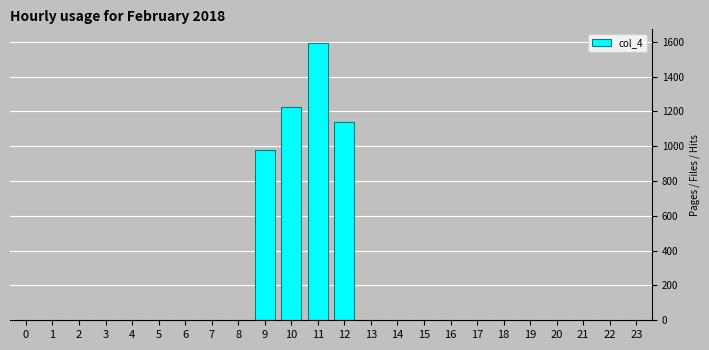

Reading left to right, what are all the values shown in this chart?

0=0.0	1=0.0	2=0.0	3=0.0	4=0.0	5=0.0	6=0.0	7=0.0	8=0.0	9=975.8	10=1227.5	11=1592.1	12=1140.4	13=0.0	14=0.0	15=0.0	16=0.0	17=0.0	18=0.0	19=0.0	20=0.0	21=0.0	22=0.0	23=0.0